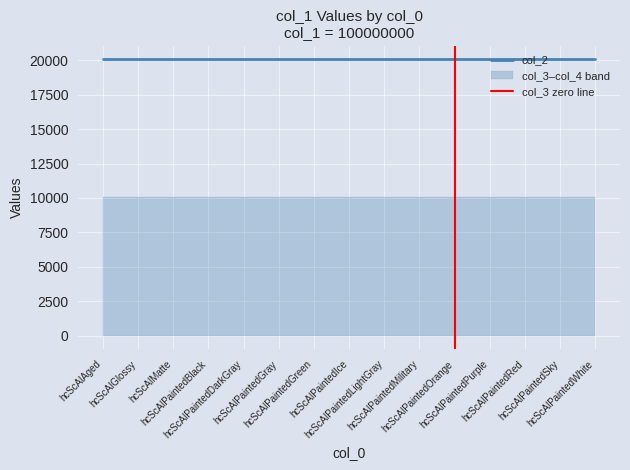

At which category does the chart reach its minimum across all series?

hcScAlAged